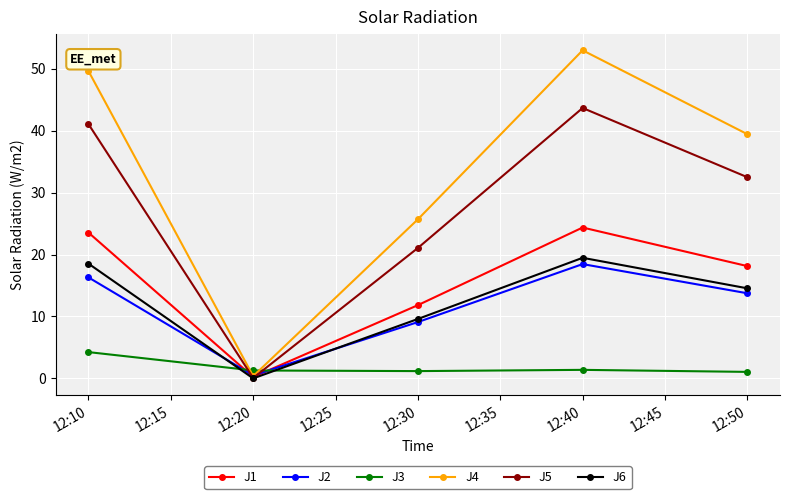

What is the difference between the maximum and minimum values in the J4 series?

52.6